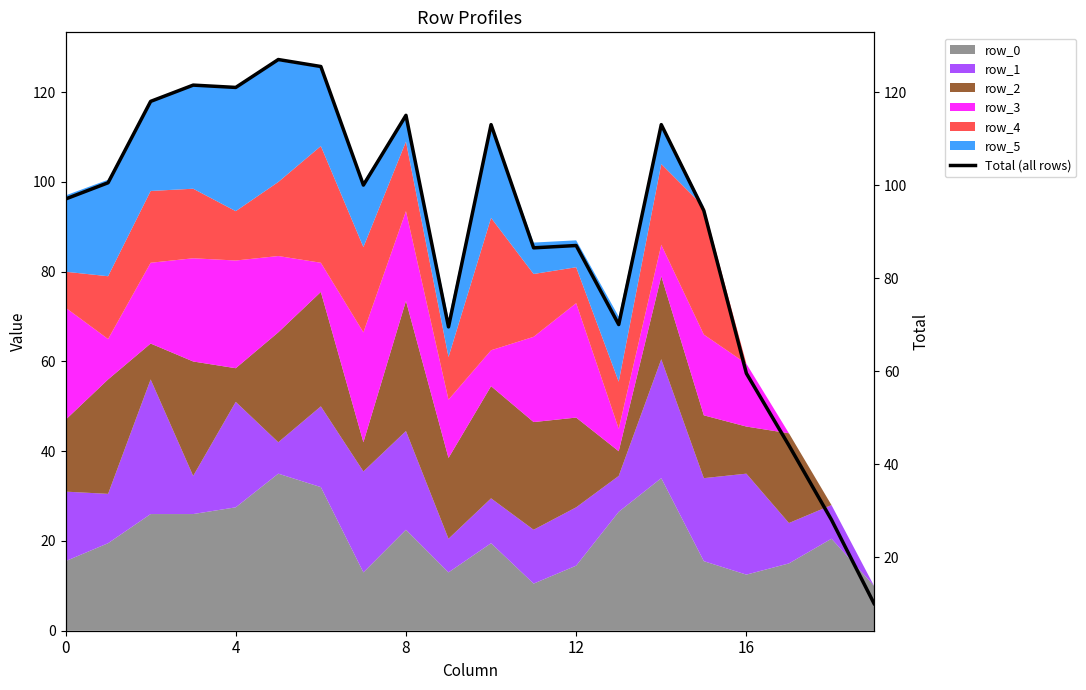

How many categories are shown in the chart?

20